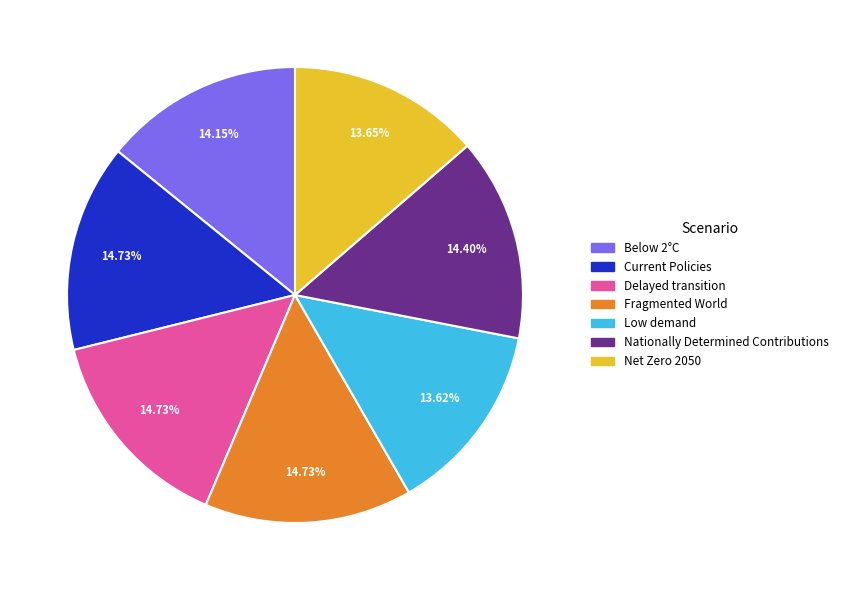

Does Fragmented World account for over 50% of the chart?

No